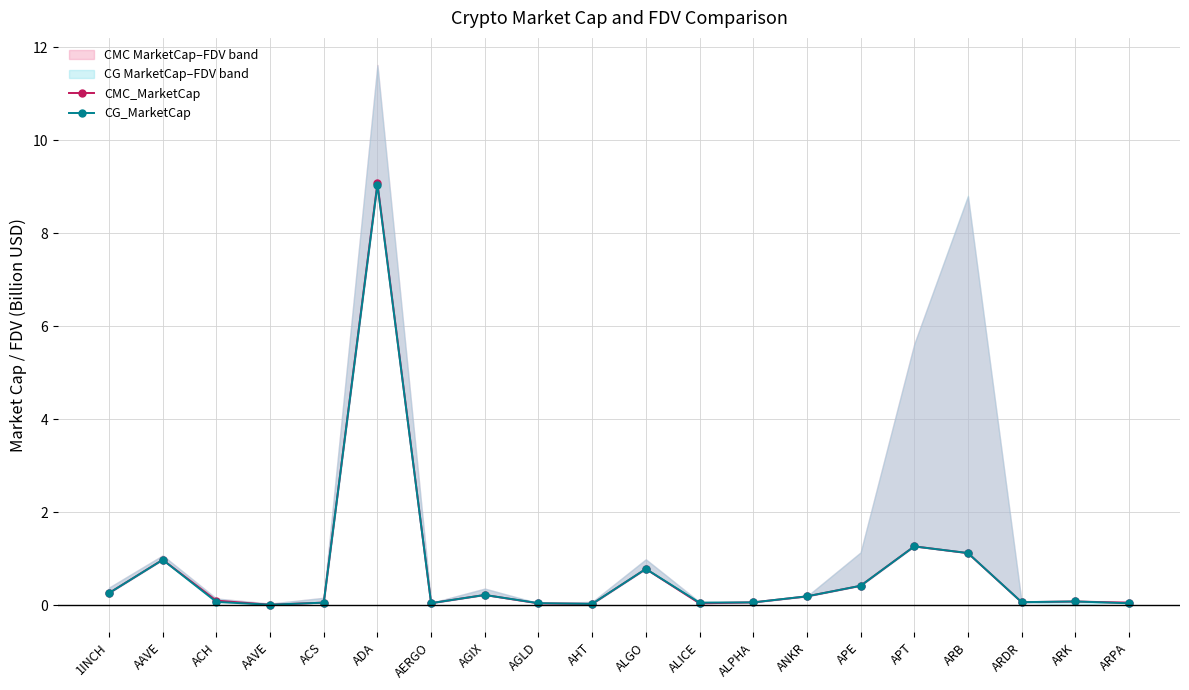

Rank the series by their maximum value, from lowest to highest.

CG_MarketCap, CMC_MarketCap